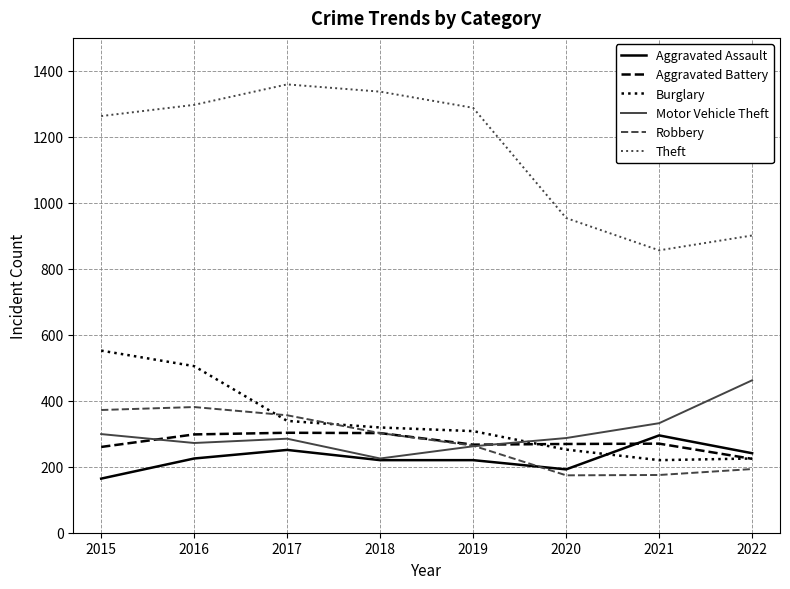

What is the sum of the Theft values at 2017 and 2022?

2260